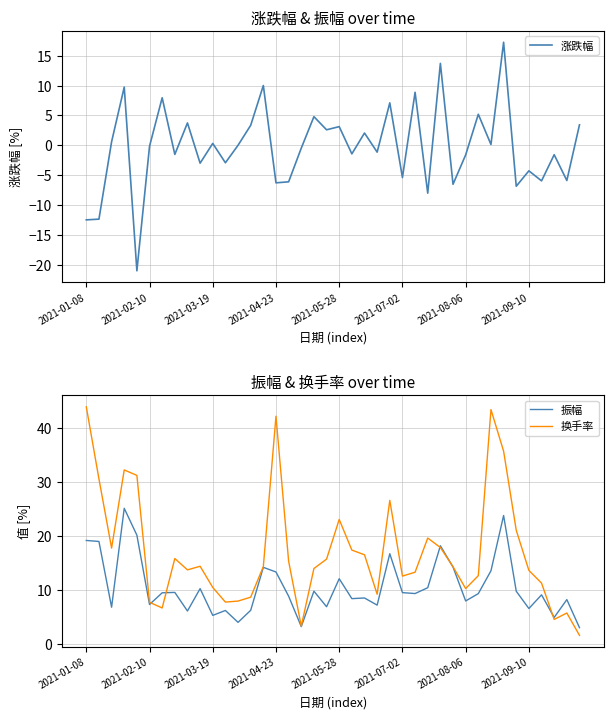

How many times do 振幅 and 涨跌幅 cross each other?

1